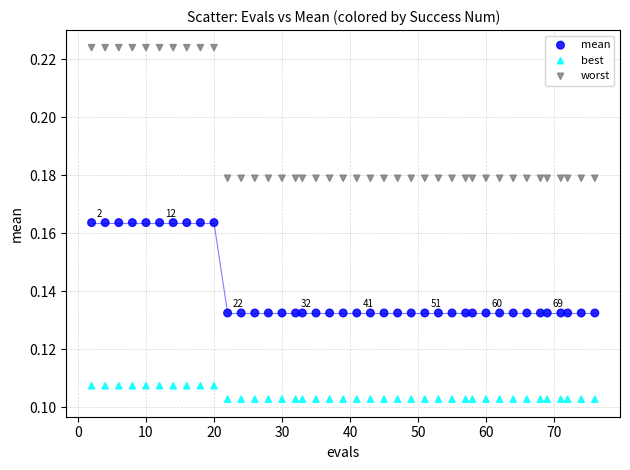

Across all data points, what is the range of X values (max minus min)?

74.0